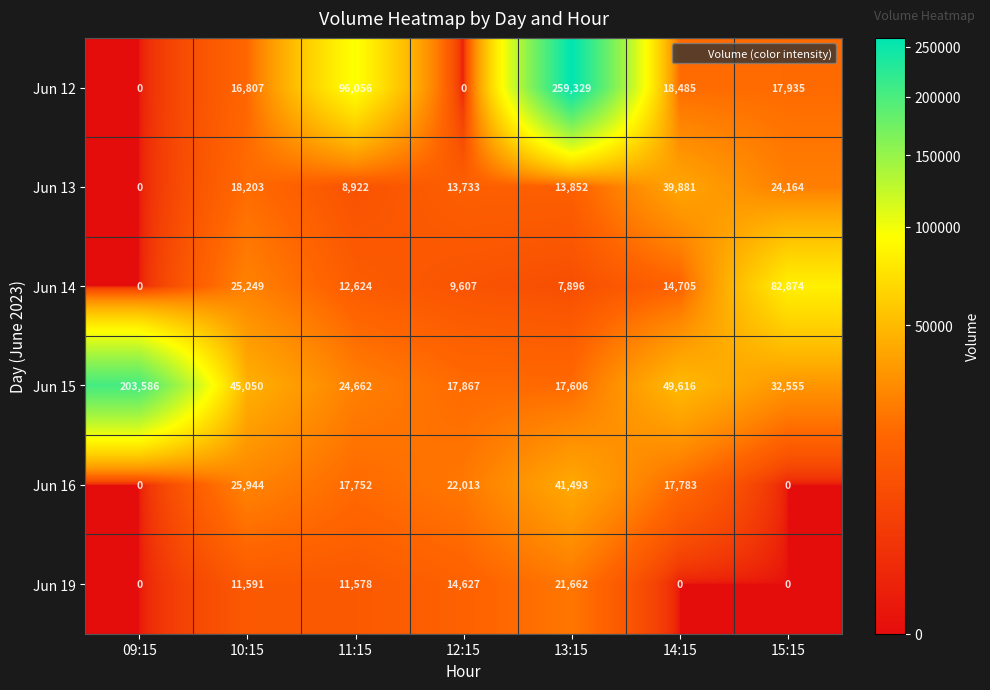

What is the difference between the maximum and minimum values in the Jun 12 series?

259329